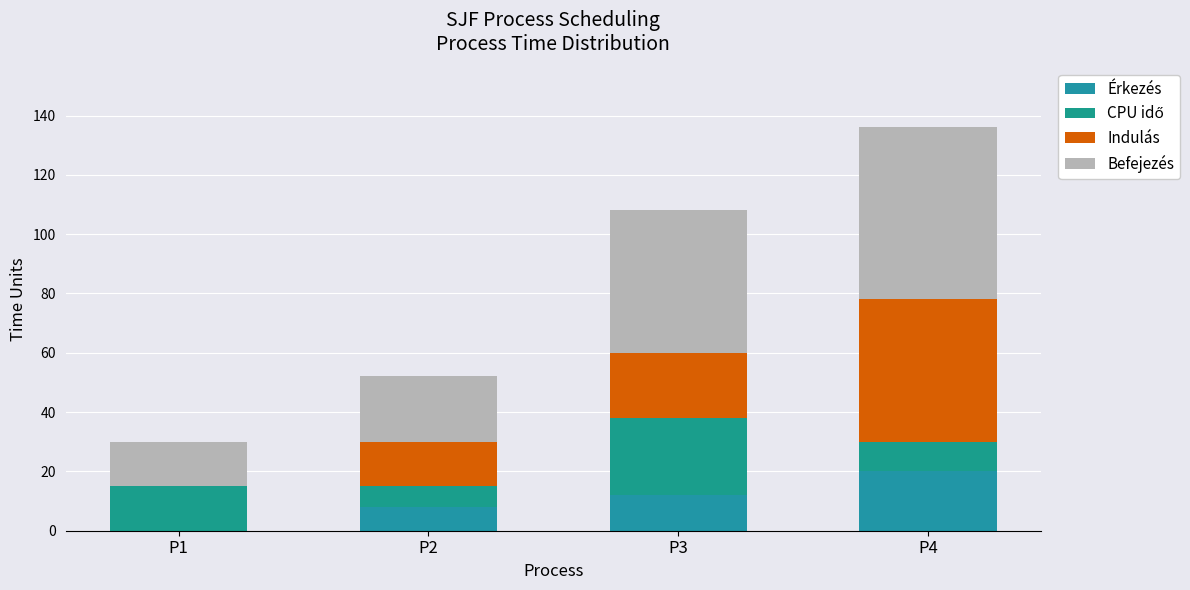

Where is Érkezés nearest to the value 10?

P2